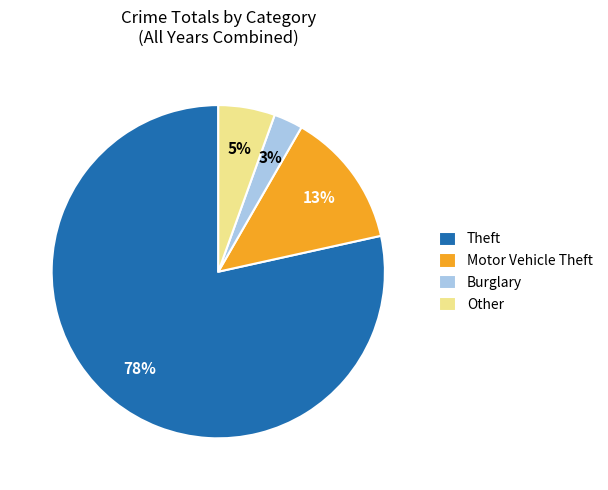

Between Burglary and Theft, which is larger?

Theft